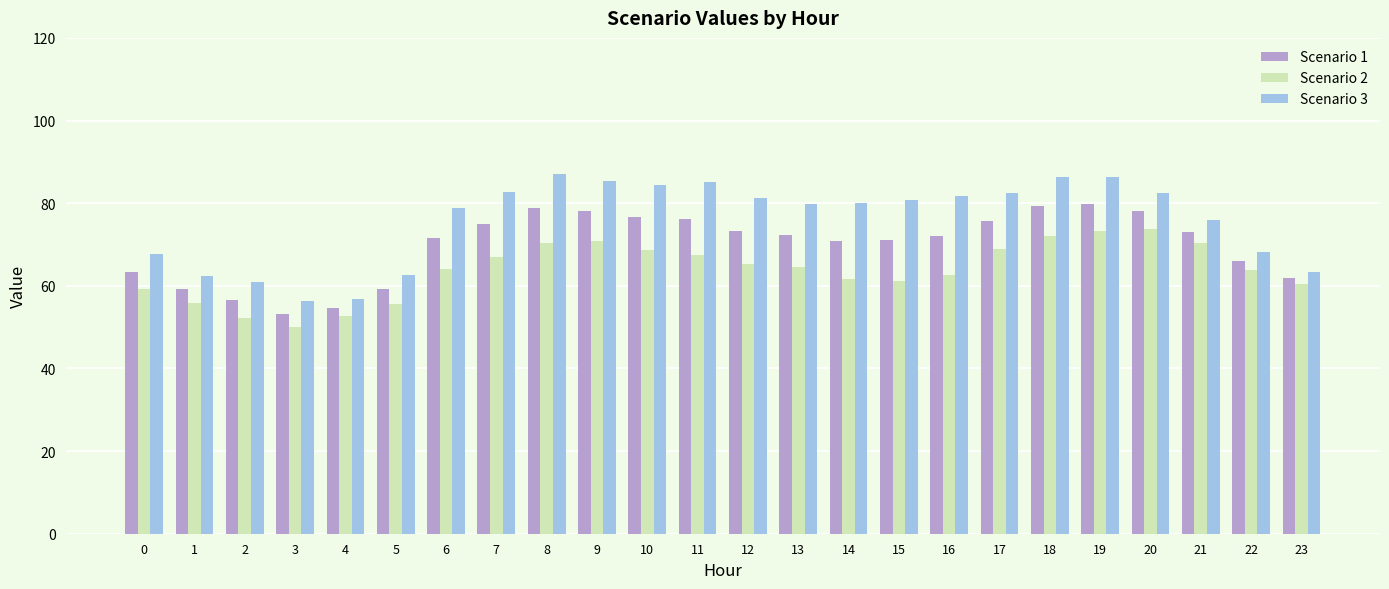

What value does the Scenario 1 series have at 4?

54.7